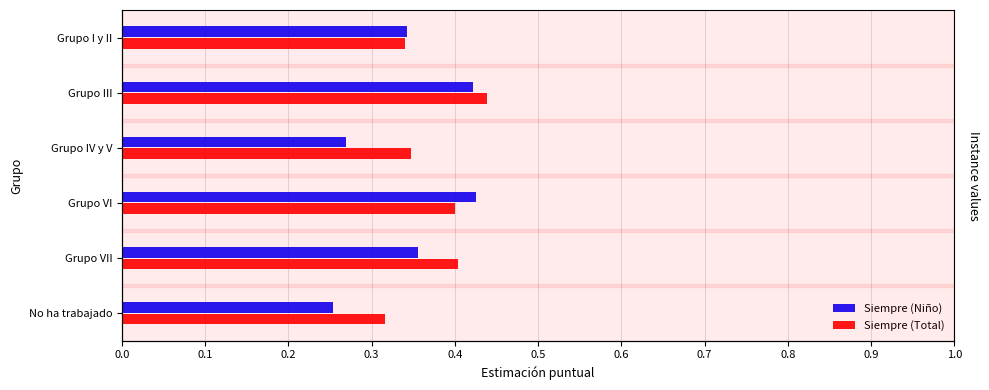

Between Grupo I y II and No ha trabajado, which series saw the biggest shift?

Siempre (Niño)